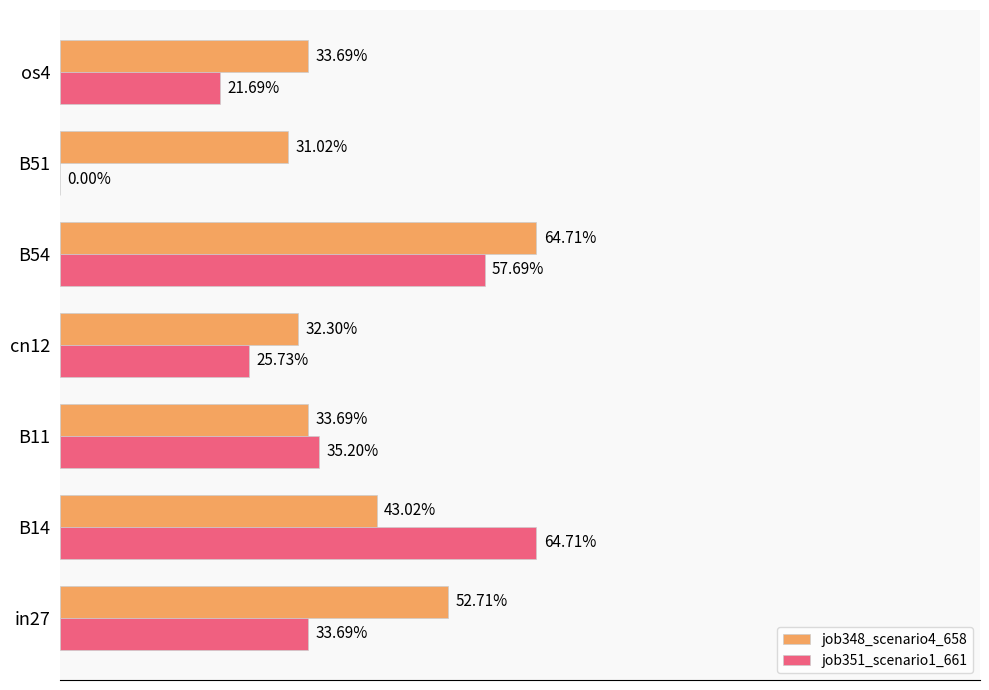

What are all the series names shown in the legend?

job348_scenario4_658, job351_scenario1_661